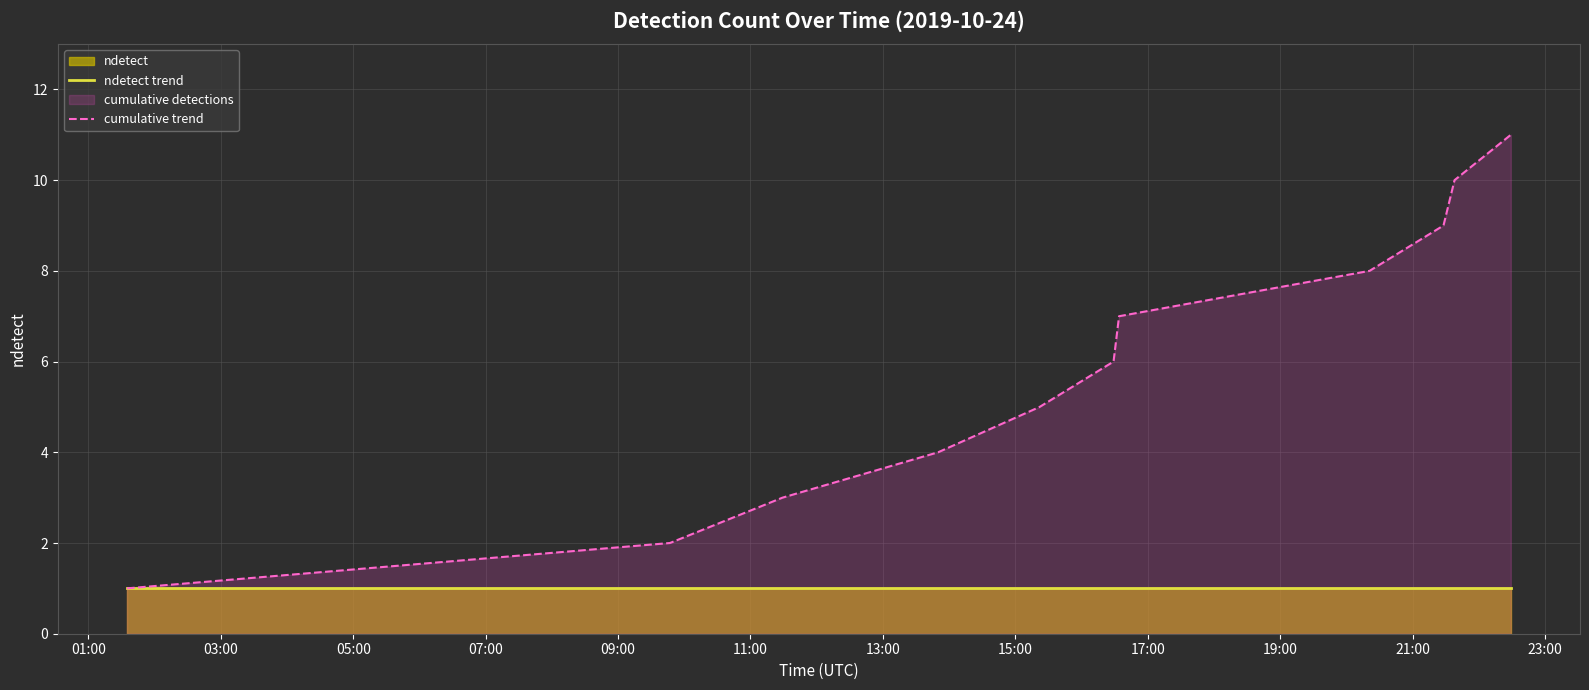

List the series in order of their overall mean, lowest first.

ndetect trend, cumulative trend